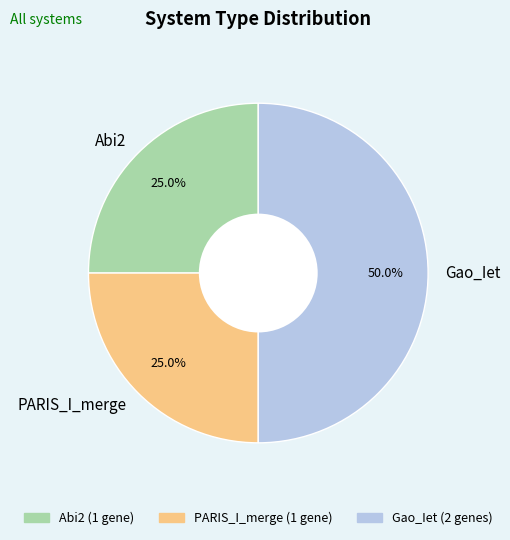

What is the ratio of the value at PARIS_I_merge to the value at Gao_Iet?

0.5